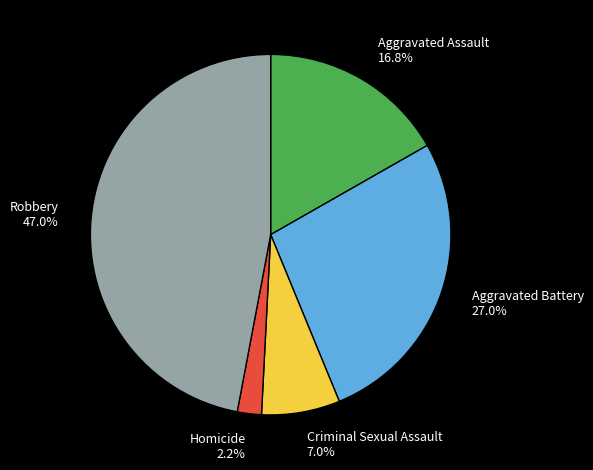

Is there a majority slice in this chart?

No